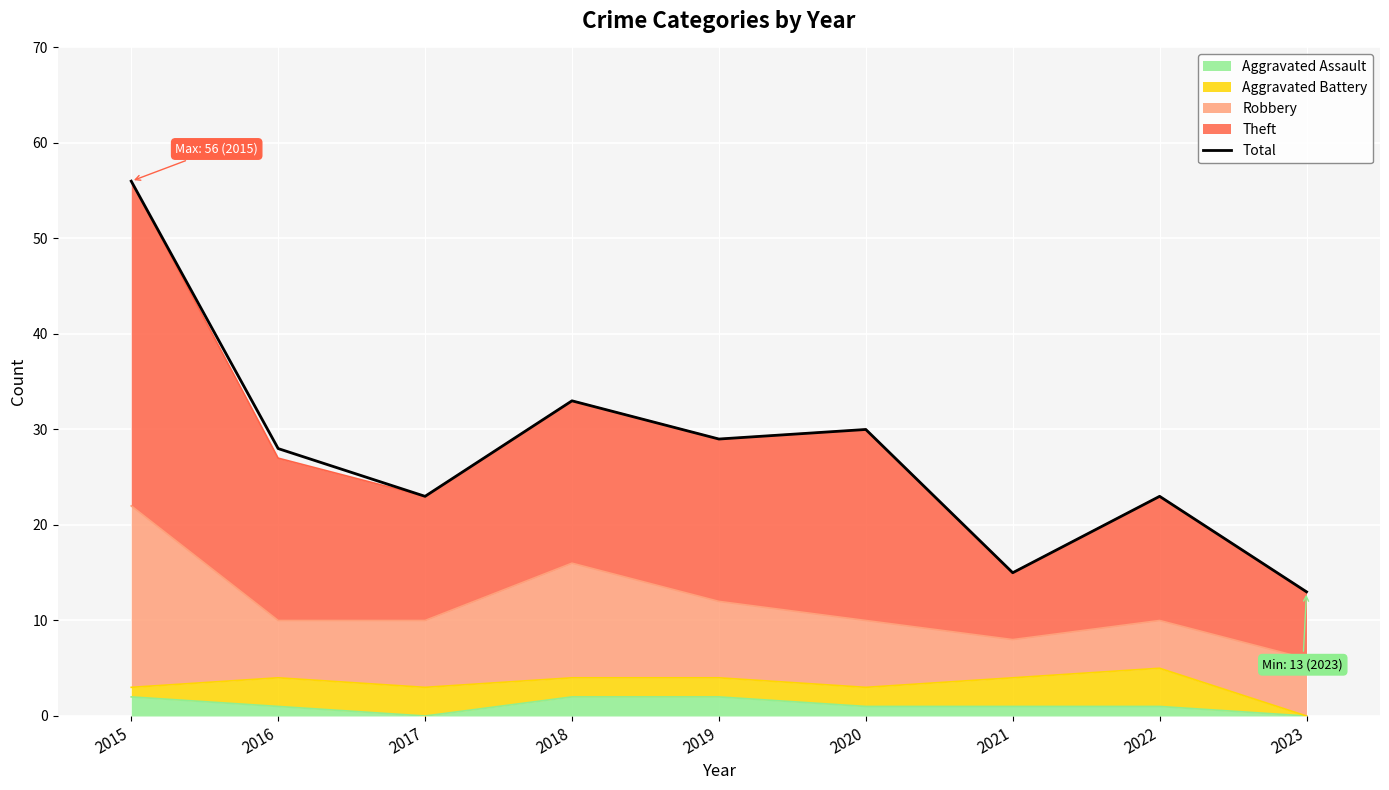

The chart shows a value of 23 at 2022. True or false?

True